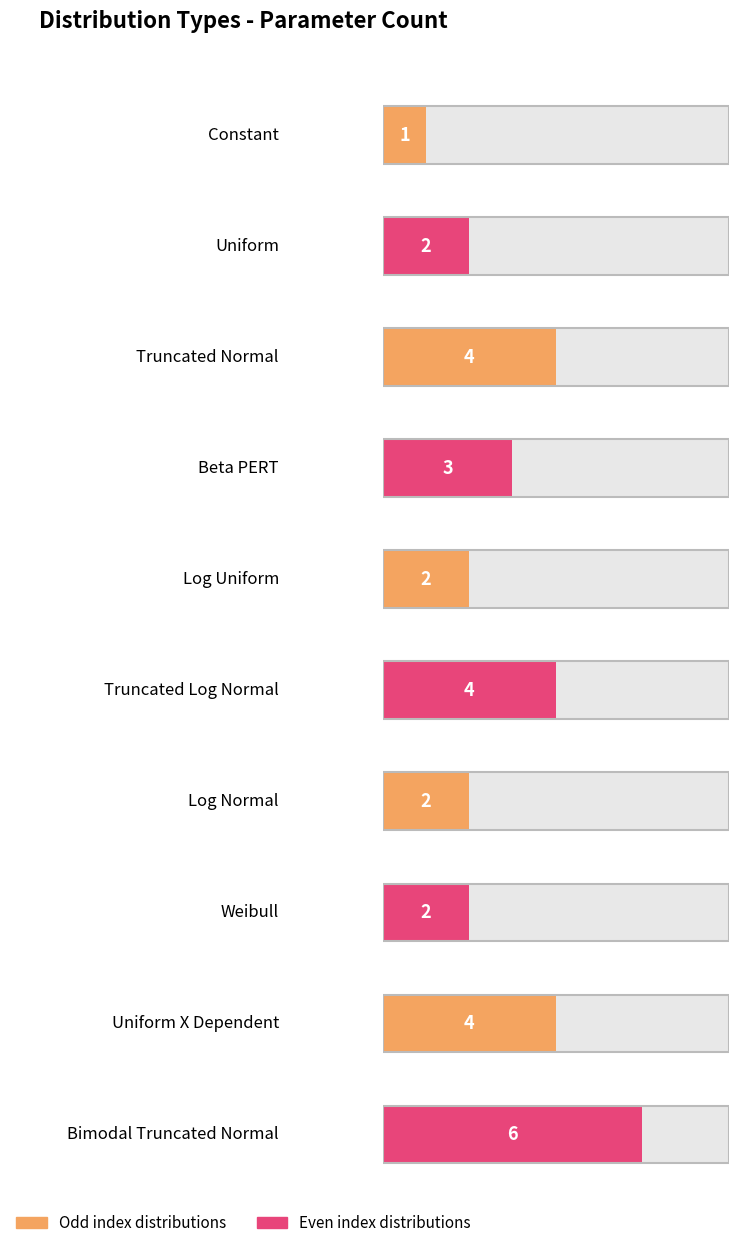

What position from the left is Bimodal Truncated Normal?

10